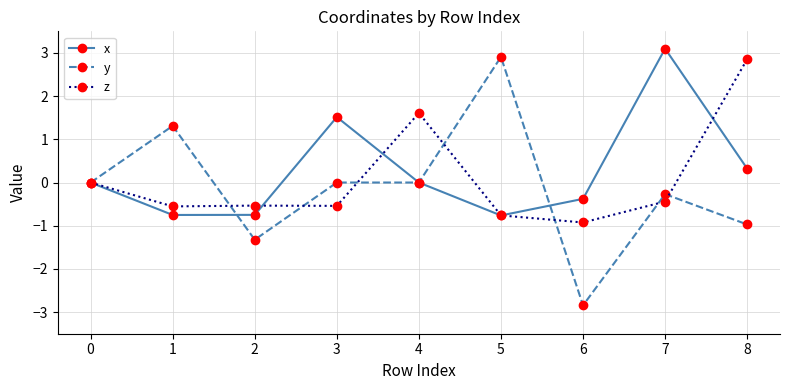

True or false: x has more than 0 points higher than both neighbors.

True